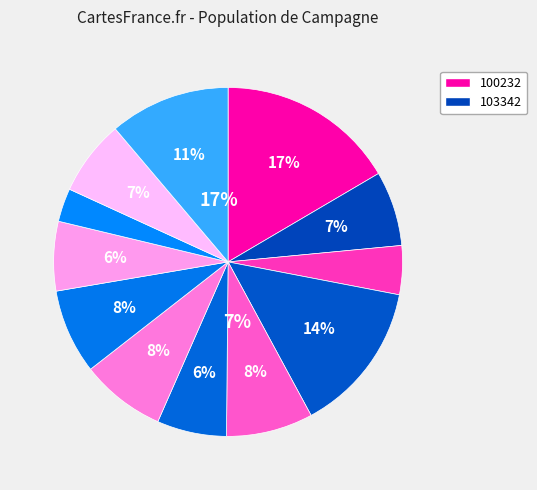

What is the largest slice in the pie chart?

100232